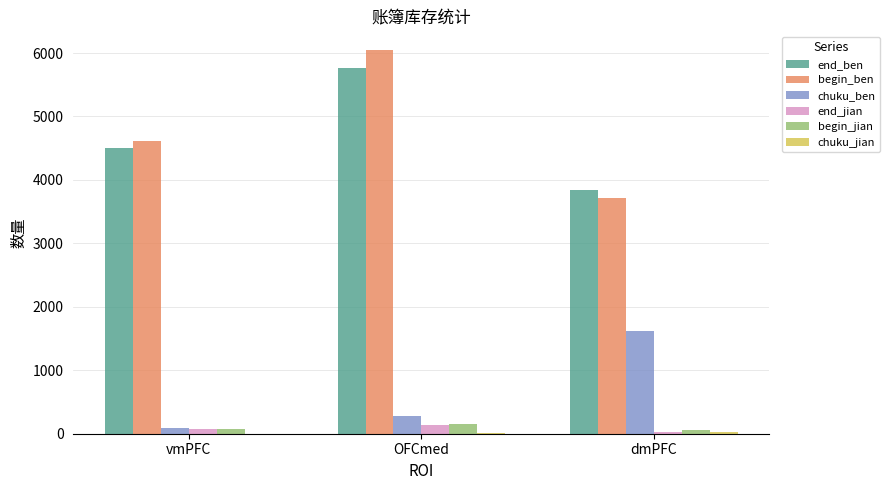

How many groups of bars are there?

3